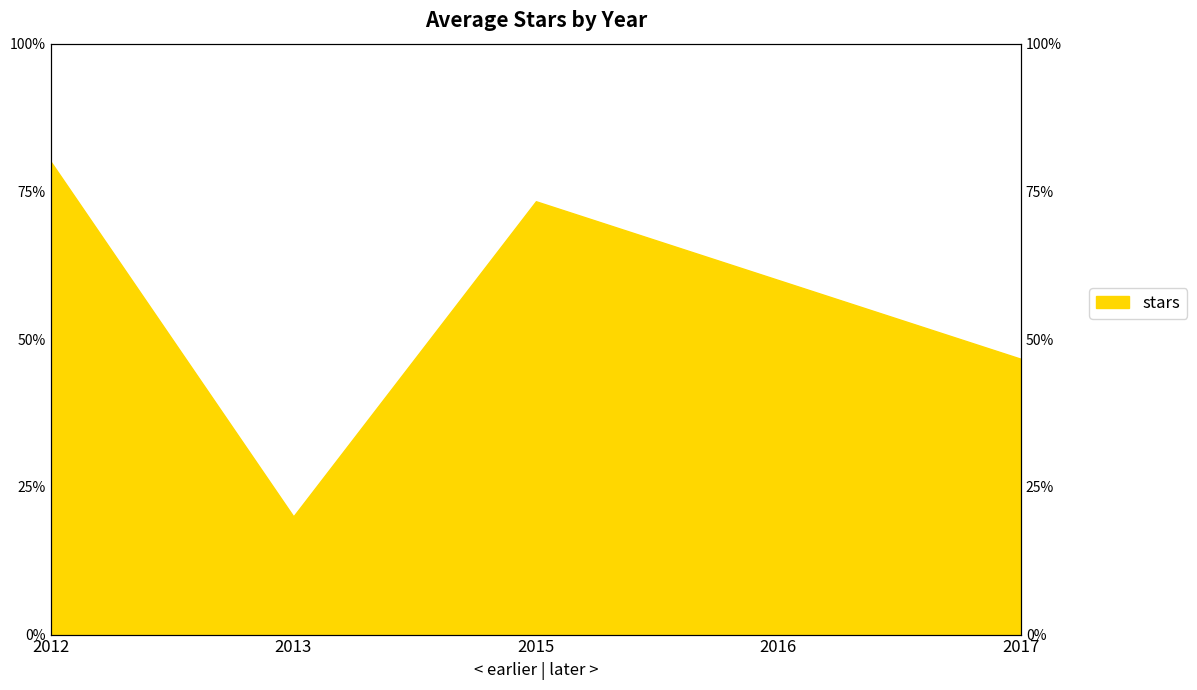

Count the number of categories in the chart.

5